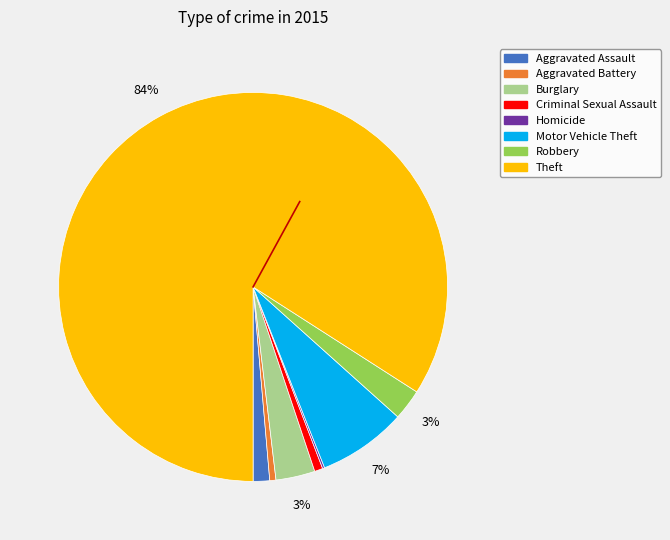

The Aggravated Battery slice represents 12% of the pie. True or false?

False